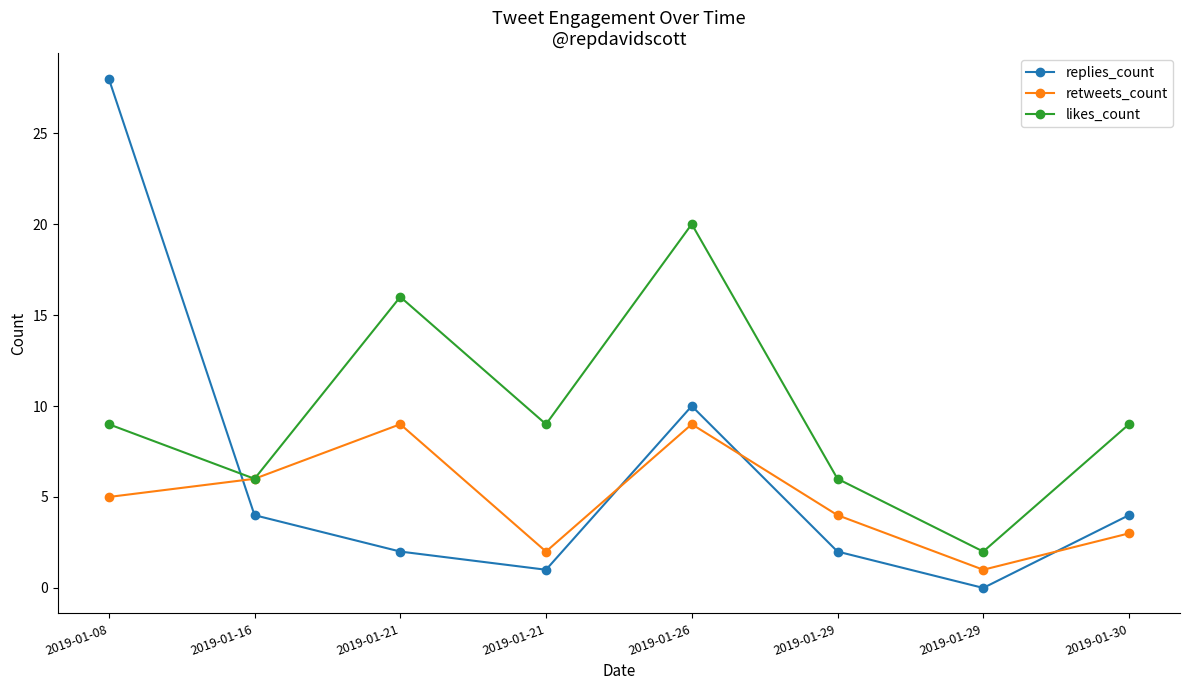

Reading left to right, transcribe all the data shown in this chart.

replies_count: 28	4	2	1	10	2	0	4
retweets_count: 5	6	9	2	9	4	1	3
likes_count: 9	6	16	9	20	6	2	9